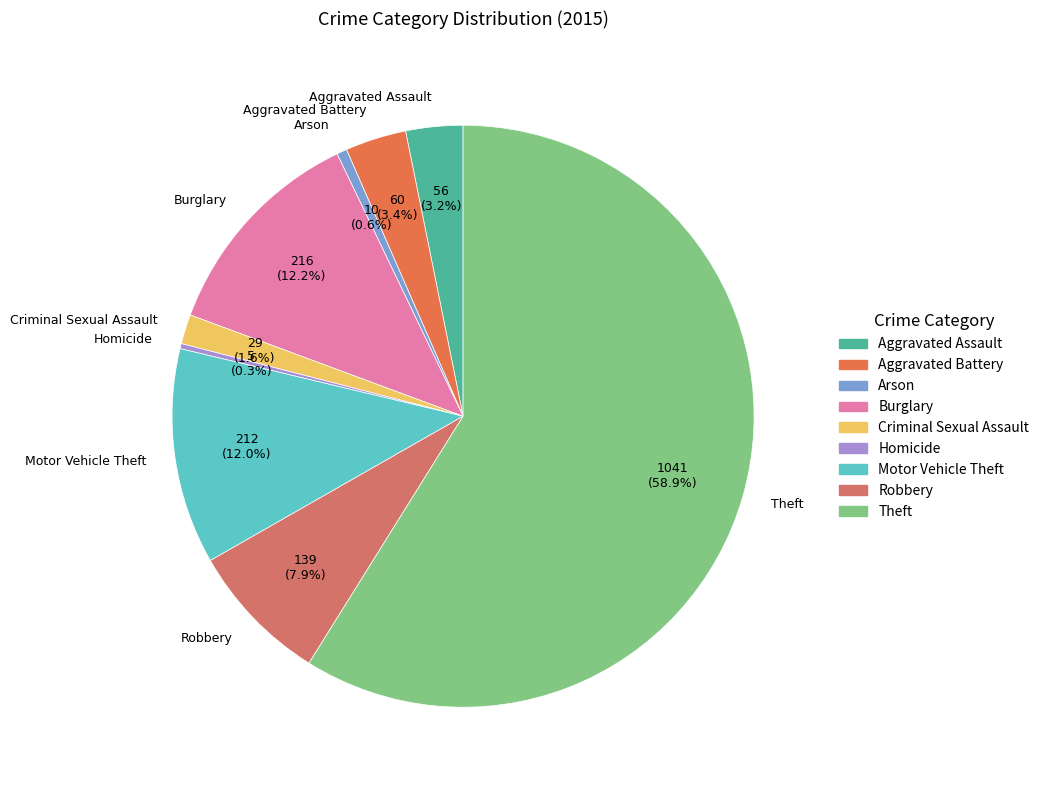

Between Motor Vehicle Theft and Arson, which is larger?

Motor Vehicle Theft